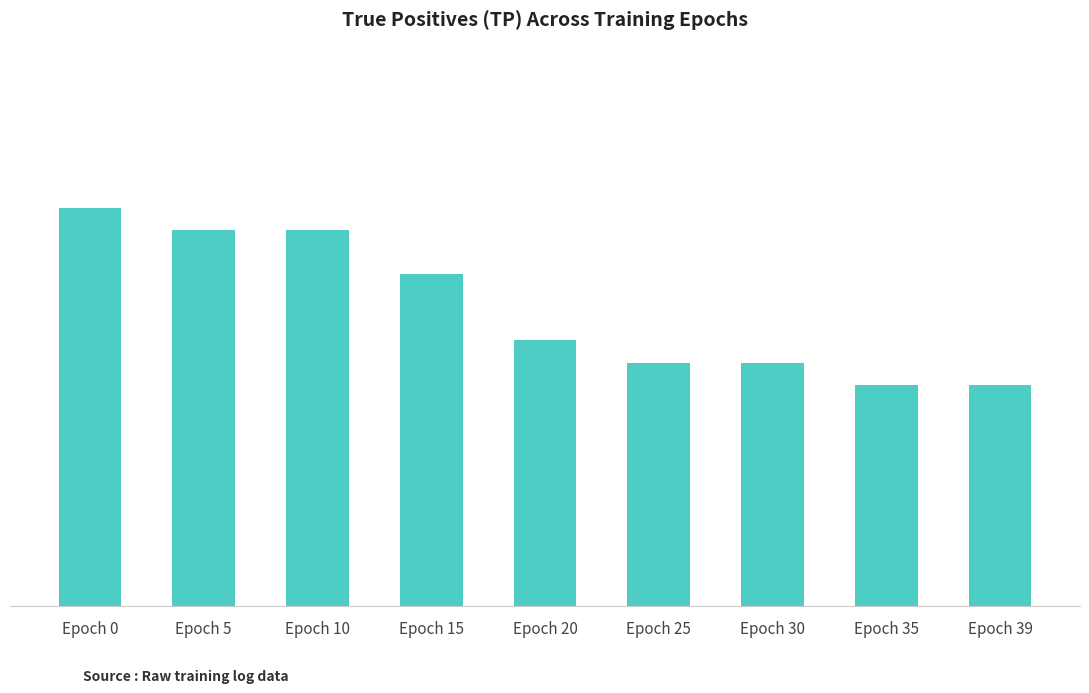

The value at Epoch 5 is 17. True or false?

True